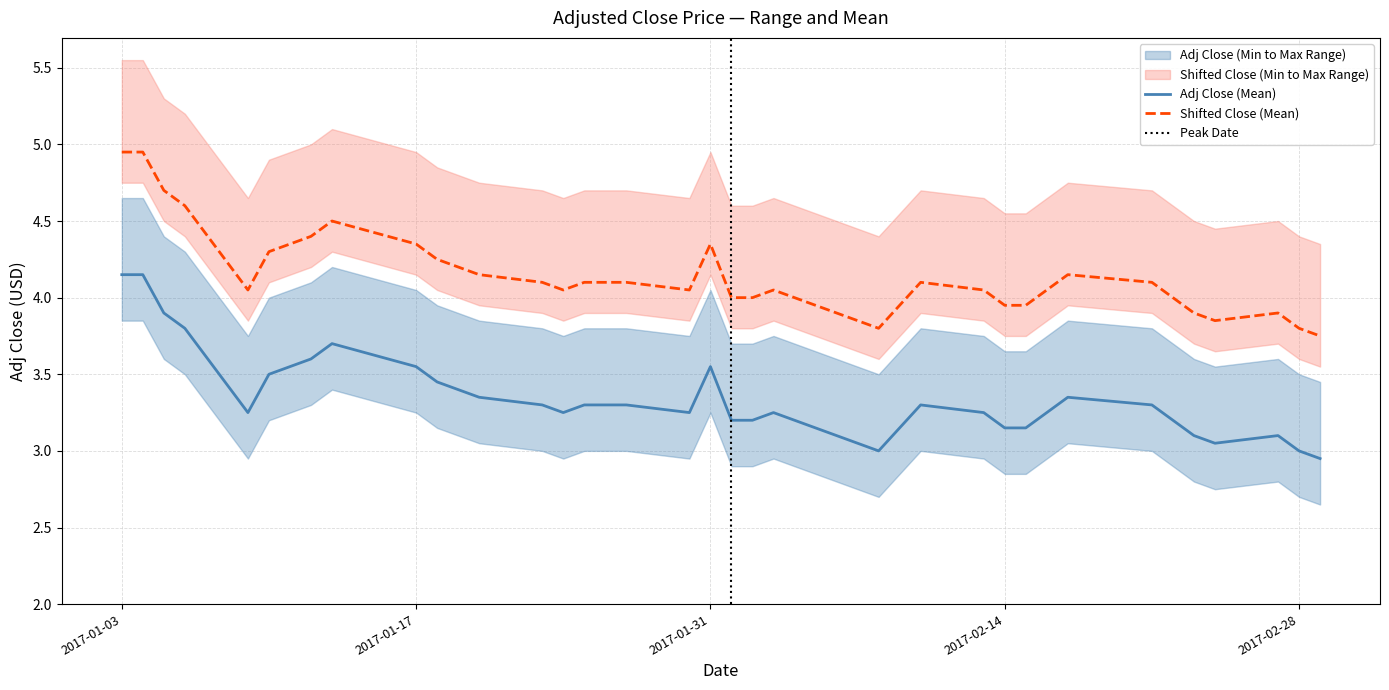

True or false: Adj Close (Mean) and Shifted Close (Mean) intersect in this chart.

False